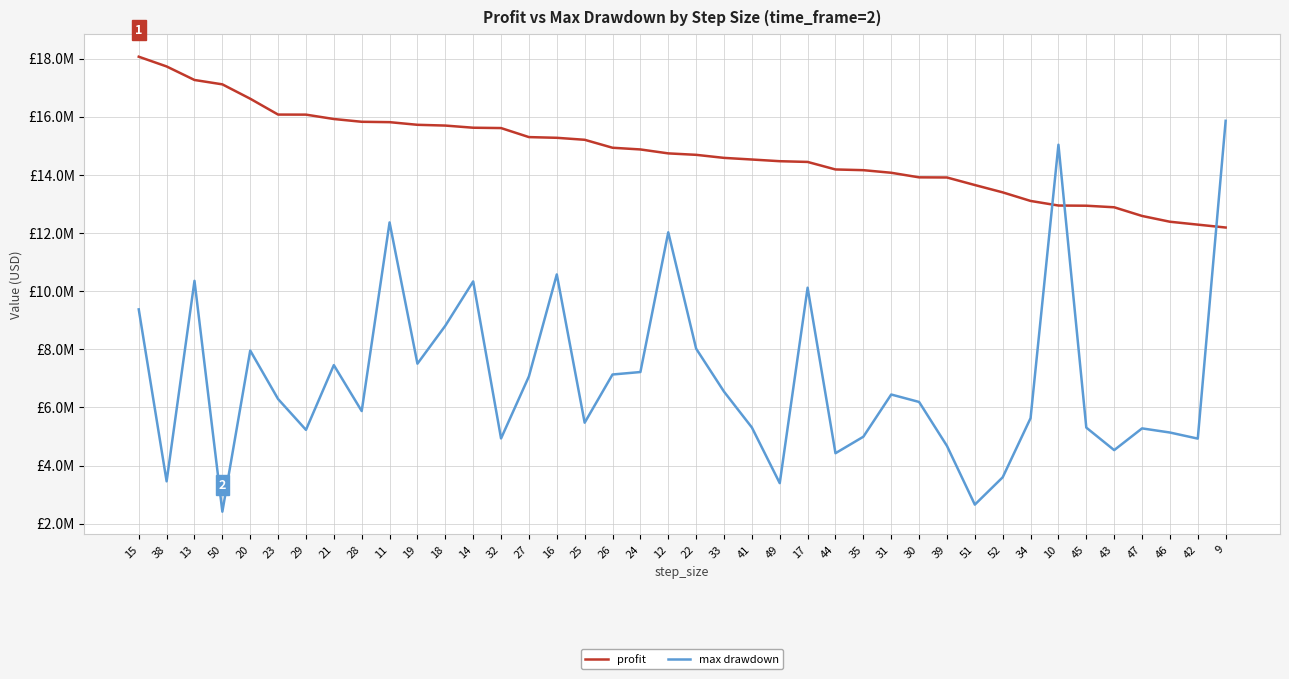

Rank the series by their average value, from lowest to highest.

max drawdown, profit